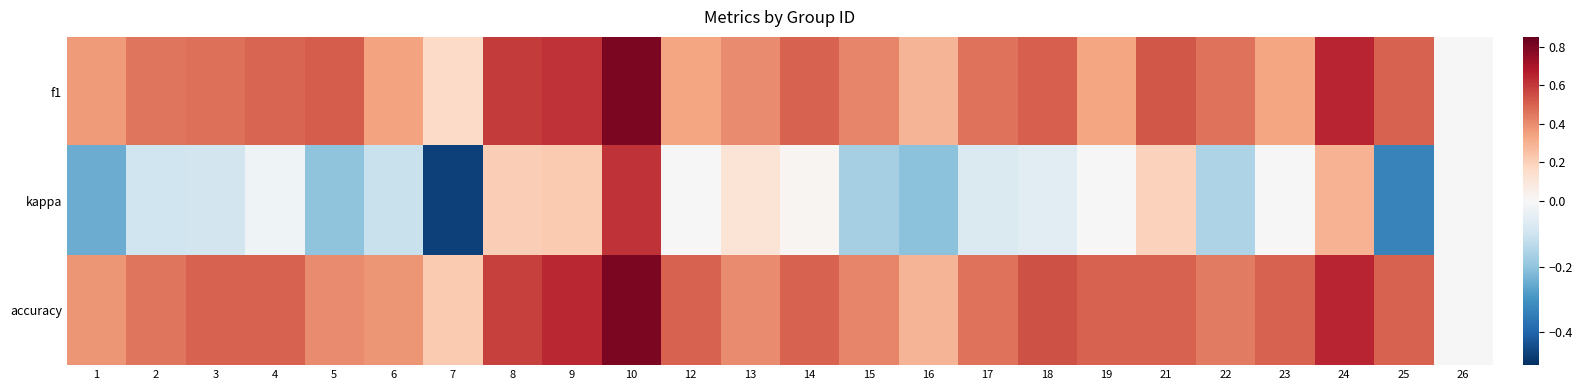

What is the total value across all series at 13?

0.9